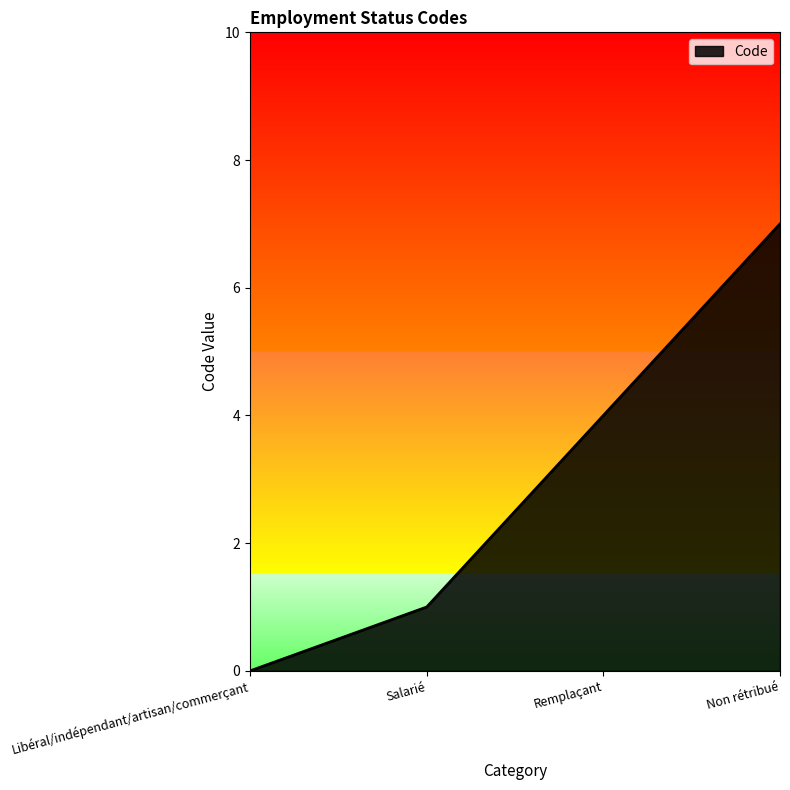

Reading left to right, extract all data points from this chart.

Libéral/indépendant/artisan/commerçant=0	Salarié=1	Remplaçant=4	Non rétribué=7